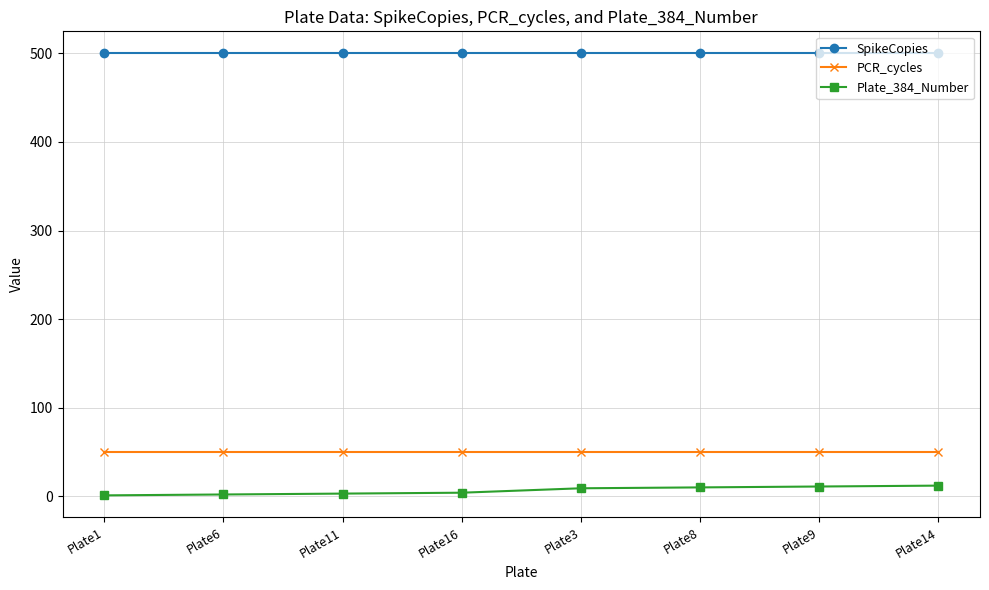

What is the lowest value of the SpikeCopies series?

500